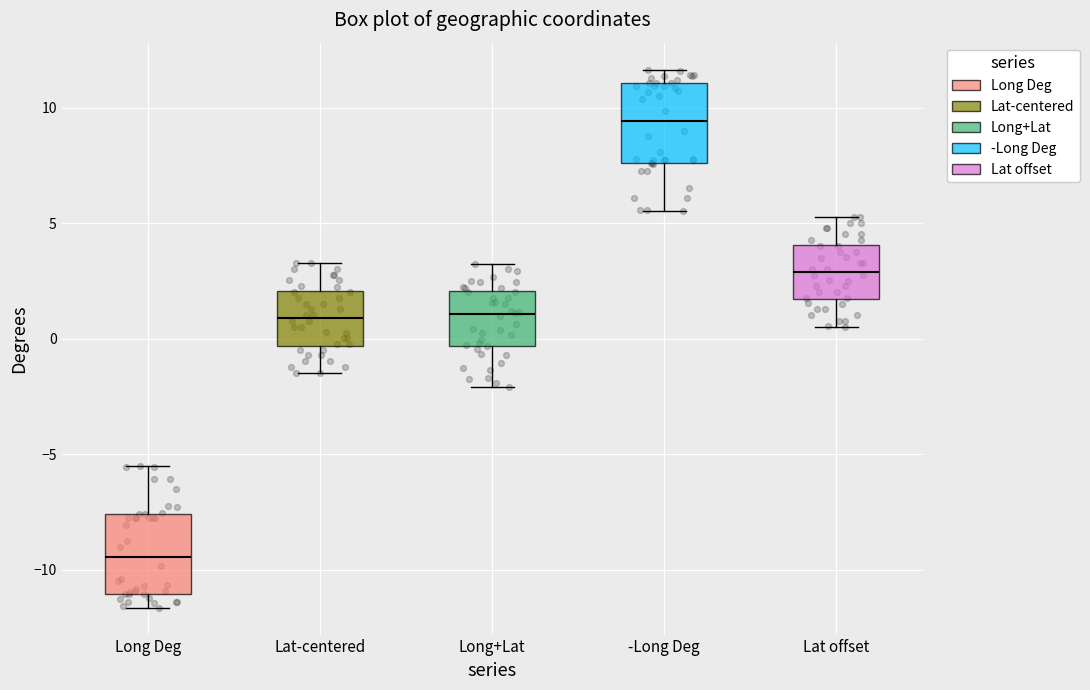

Reading left to right, transcribe this box plot: for each box, give where its median line is, the range the box spans, and where its two whiskers end, as read against the y-axis. The values are not printed on the chart, so give them approximately, as read against the axis.

Long Deg: median -9.5, box -11.0 to -7.5, whiskers -11.5 to -5.5
Lat-centered: median 1.0, box -0.5 to 2.0, whiskers -1.5 to 3.5
Long+Lat: median 1.0, box -0.5 to 2.0, whiskers -2.0 to 3.0
-Long Deg: median 9.5, box 7.5 to 11.0, whiskers 5.5 to 11.5
Lat offset: median 3.0, box 1.5 to 4.0, whiskers 0.5 to 5.5